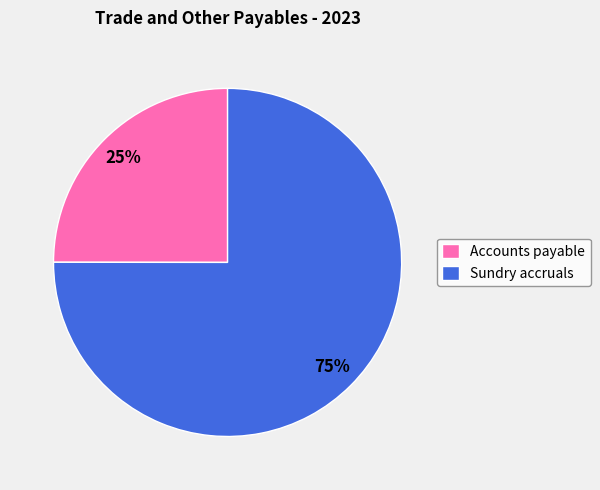

Does Accounts payable represent more than half of the total?

No